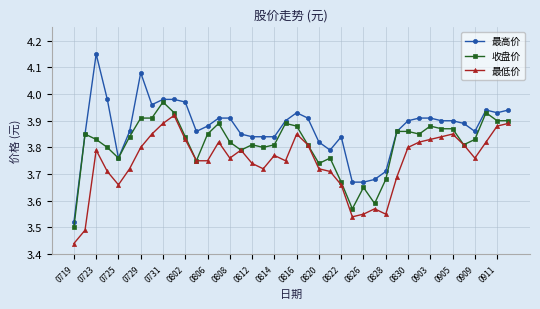

True or false: 最高价 and 最低价 intersect in this chart.

False